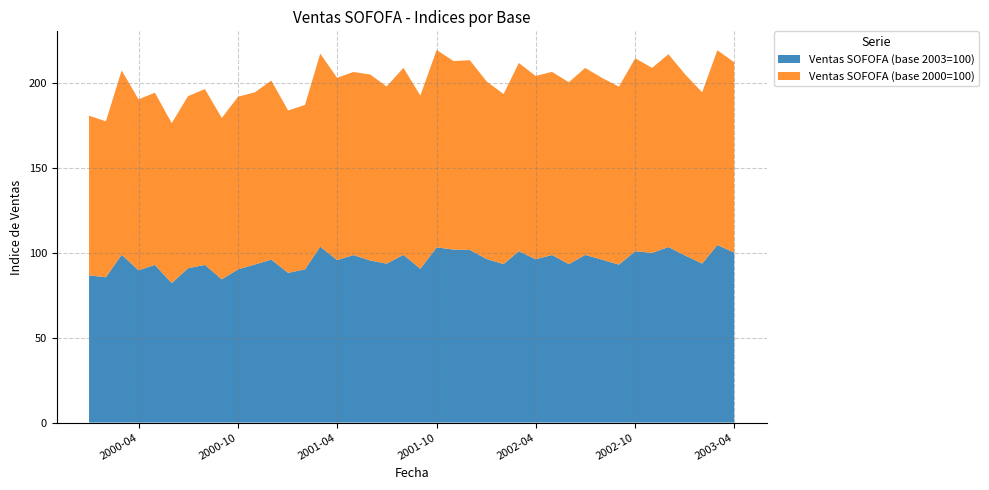

Reading right to left, what are all the values shown in this chart?

Ventas SOFOFA (base 2003=100): 2003-04=100.2	2003-03=104.6	2003-02=93.7	2003-01=98.4	2002-12=103.4	2002-11=100.0	2002-10=101.0	2002-09=93.0	2002-08=96.0	2002-07=98.8	2002-06=93.3	2002-05=98.7	2002-04=96.2	2002-03=101.0	2002-02=93.4	2002-01=96.3	2001-12=101.7	2001-11=101.9	2001-10=103.3	2001-09=90.6	2001-08=98.8	2001-07=93.6	2001-06=95.5	2001-05=98.7	2001-04=95.7	2001-03=103.6	2001-02=90.3	2001-01=88.2	2000-12=96.0	2000-11=93.1	2000-10=90.3	2000-09=84.4	2000-08=92.9	2000-07=90.9	2000-06=82.2	2000-05=92.9	2000-04=89.7	2000-03=98.9	2000-02=85.6	2000-01=86.7
Ventas SOFOFA (base 2000=100): 2003-04=112.1	2003-03=114.8	2003-02=100.9	2003-01=106.7	2002-12=113.6	2002-11=109.0	2002-10=113.7	2002-09=104.9	2002-08=107.1	2002-07=110.2	2002-06=107.2	2002-05=107.9	2002-04=108.0	2002-03=110.9	2002-02=100.2	2002-01=104.6	2001-12=111.8	2001-11=111.1	2001-10=116.3	2001-09=102.1	2001-08=110.2	2001-07=104.4	2001-06=109.6	2001-05=107.9	2001-04=107.4	2001-03=113.8	2001-02=96.9	2001-01=95.7	2000-12=105.5	2000-11=101.5	2000-10=101.7	2000-09=95.1	2000-08=103.6	2000-07=101.4	2000-06=94.3	2000-05=101.5	2000-04=100.7	2000-03=108.6	2000-02=91.9	2000-01=94.1